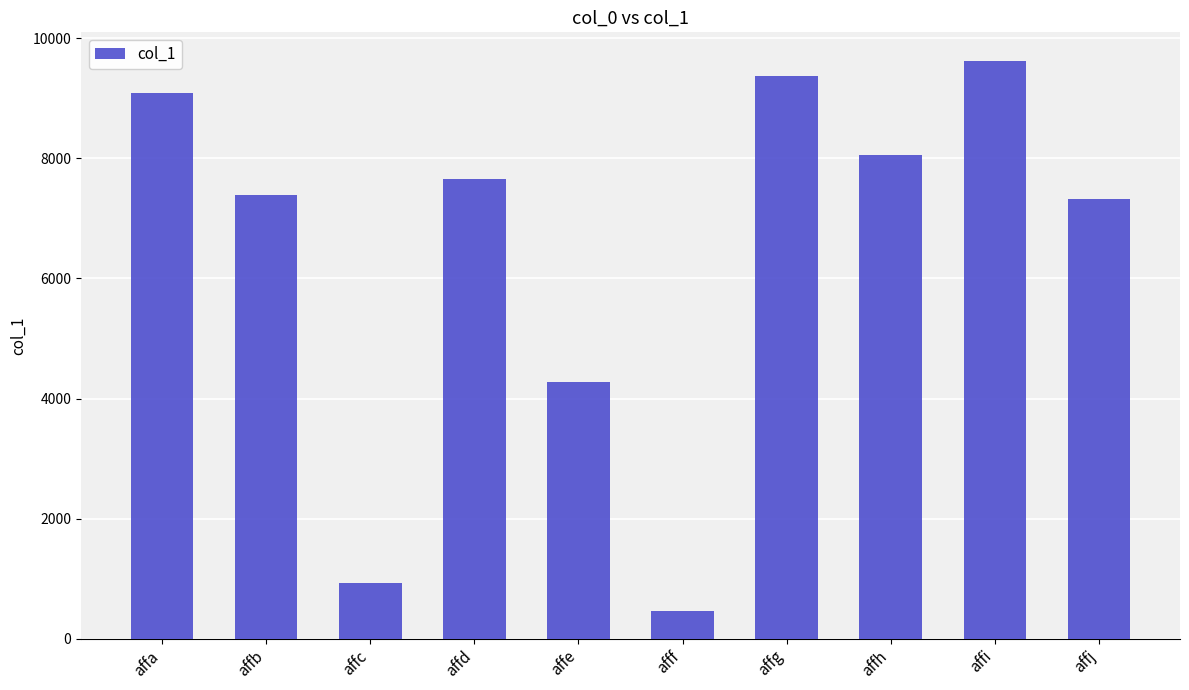

What is the change in value from affb to affi?

+2227